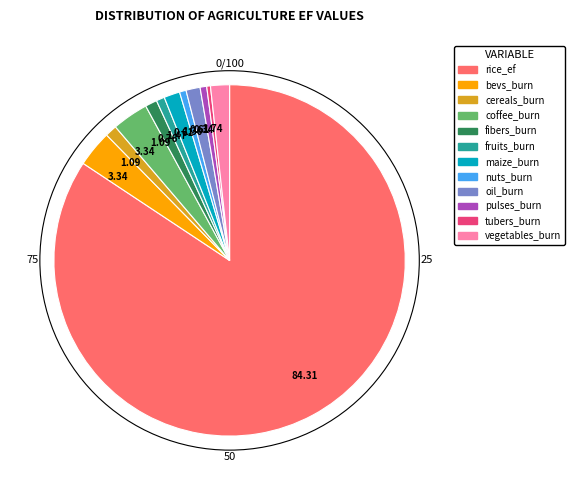

Is there any slice that represents more than half of the pie?

Yes